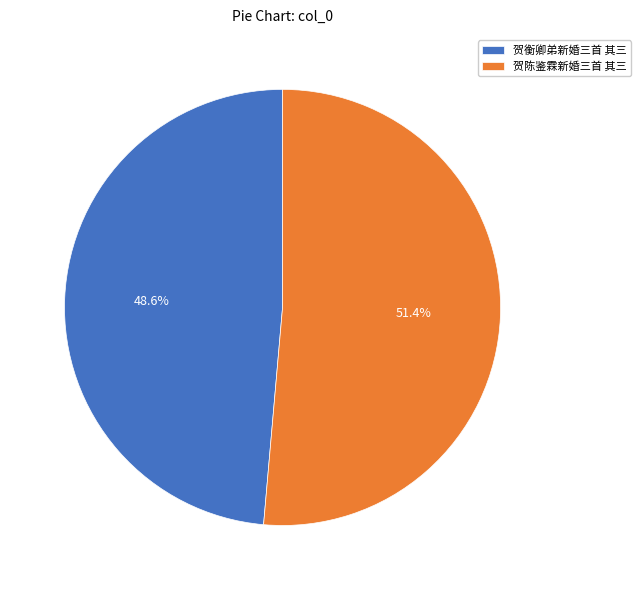

Do 贺衡卿弟新婚三首 其三 and 贺陈鉴霖新婚三首 其三 together represent more than half of the pie?

Yes